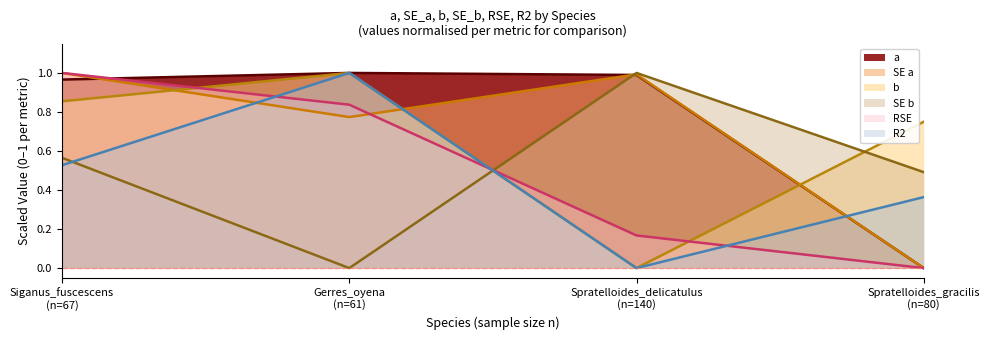

What are all the series names shown in the legend?

a, SE a, b, SE b, RSE, R2